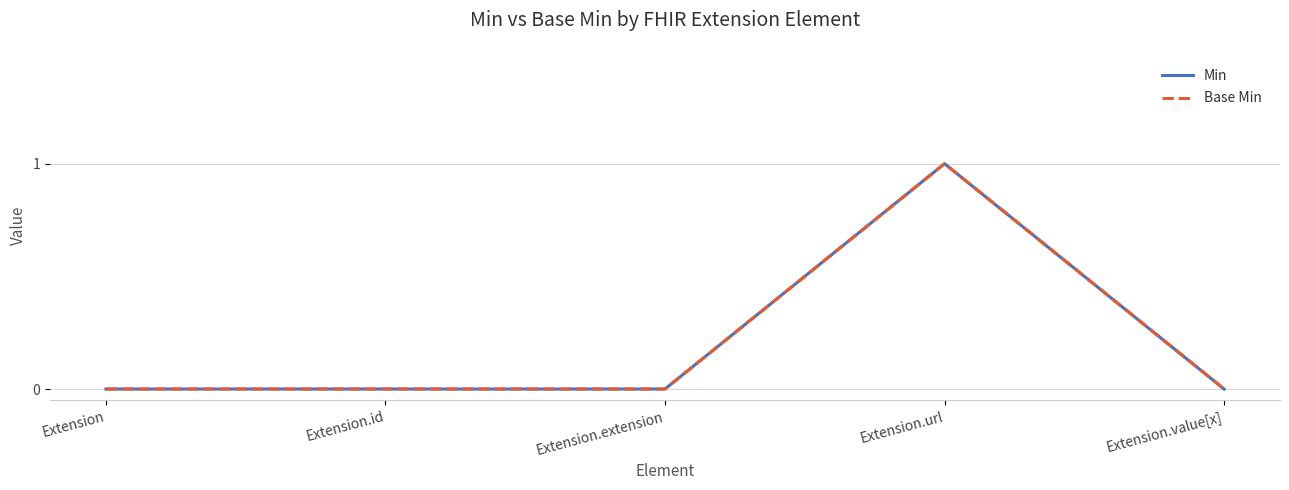

What position from the right is Extension.url?

2